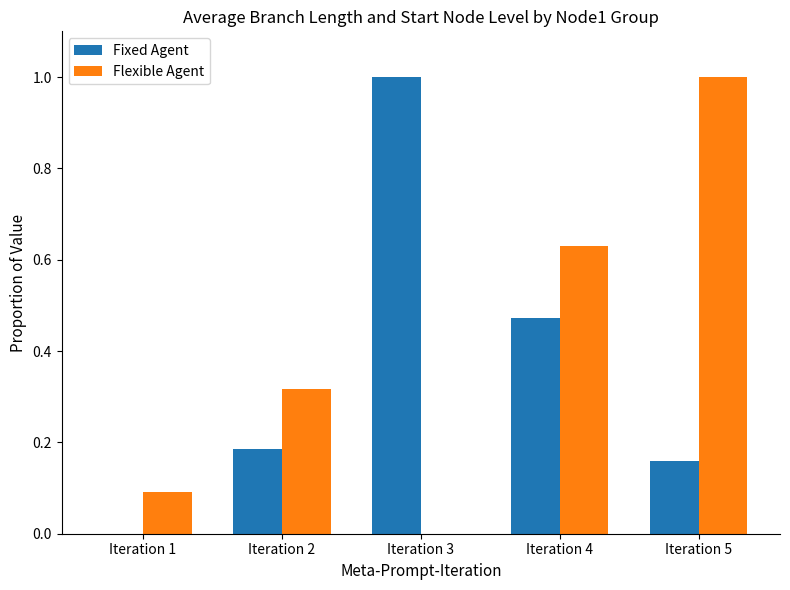

The Flexible Agent series shows 0.4 at Iteration 5. True or false?

False